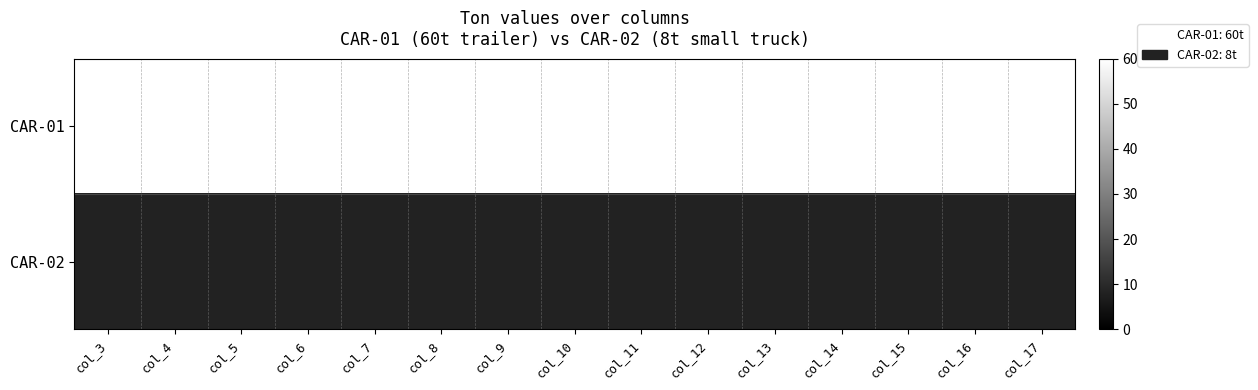

How many categories are shown in the chart?

15